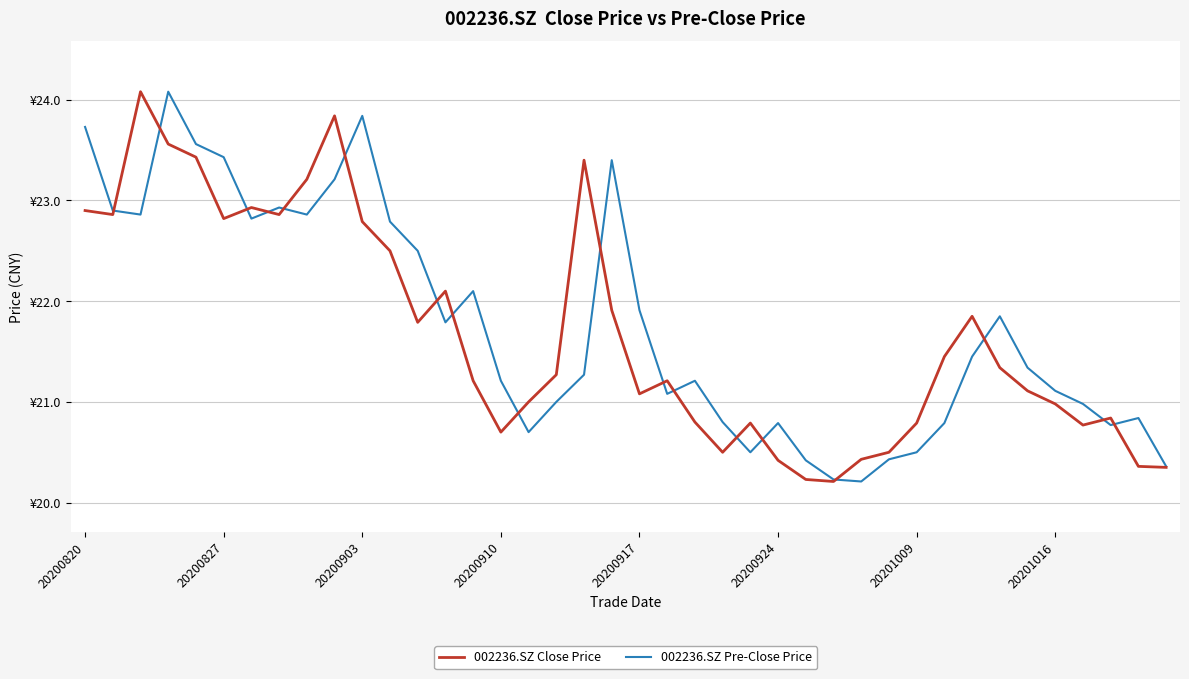

List the series in order of their overall mean, highest first.

002236.SZ Pre-Close Price, 002236.SZ Close Price